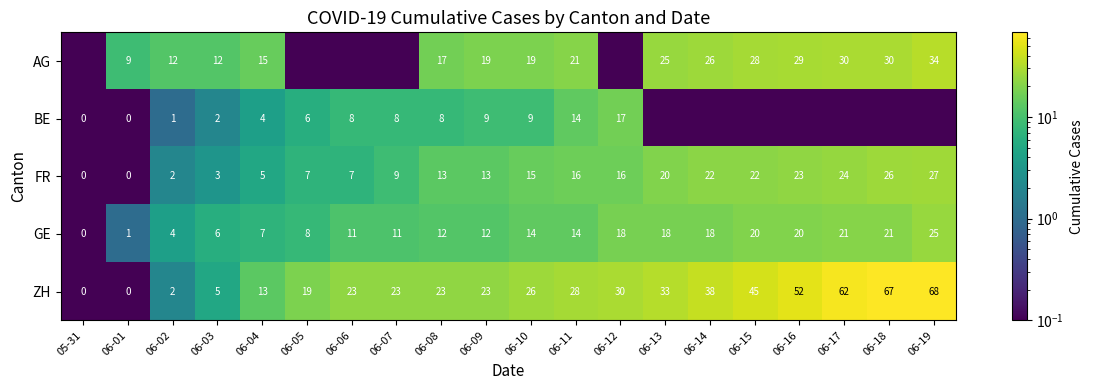

List the series in order of their peak value, lowest first.

BE, GE, FR, AG, ZH